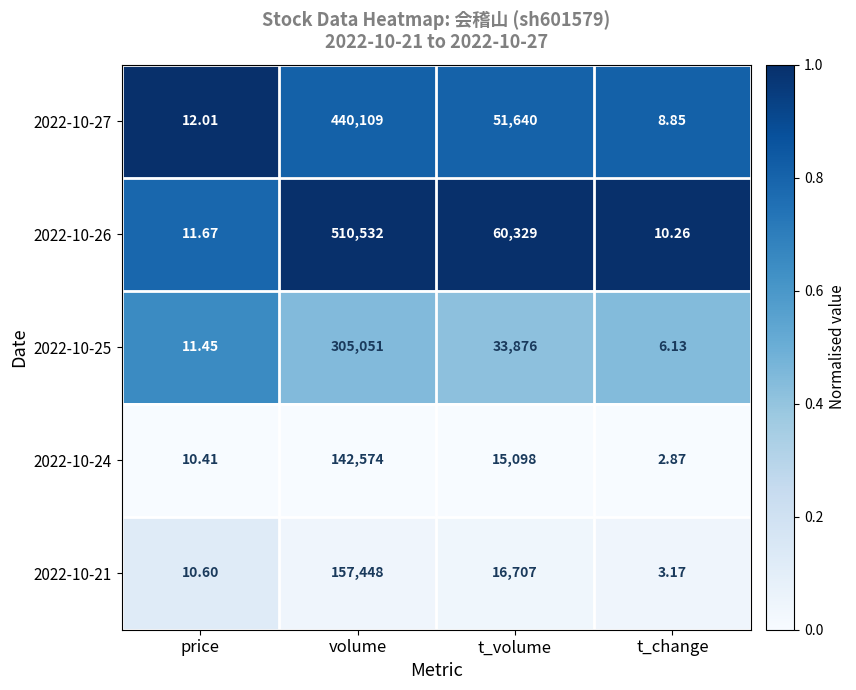

Where is 2022-10-25 nearest to the value 152528?

t_volume